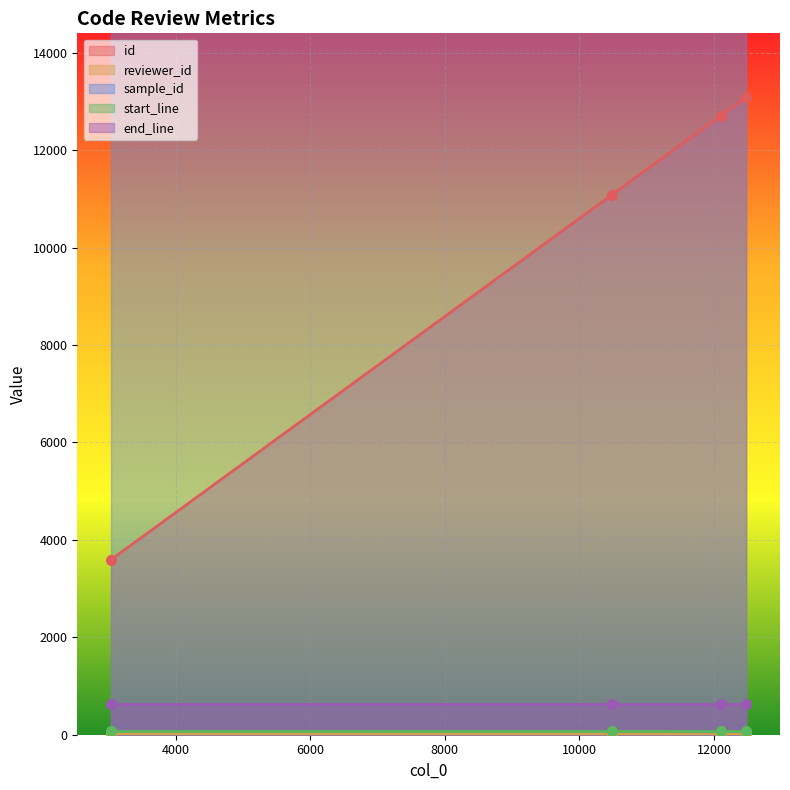

Is it true that start_line equals 84 at 12103?

True